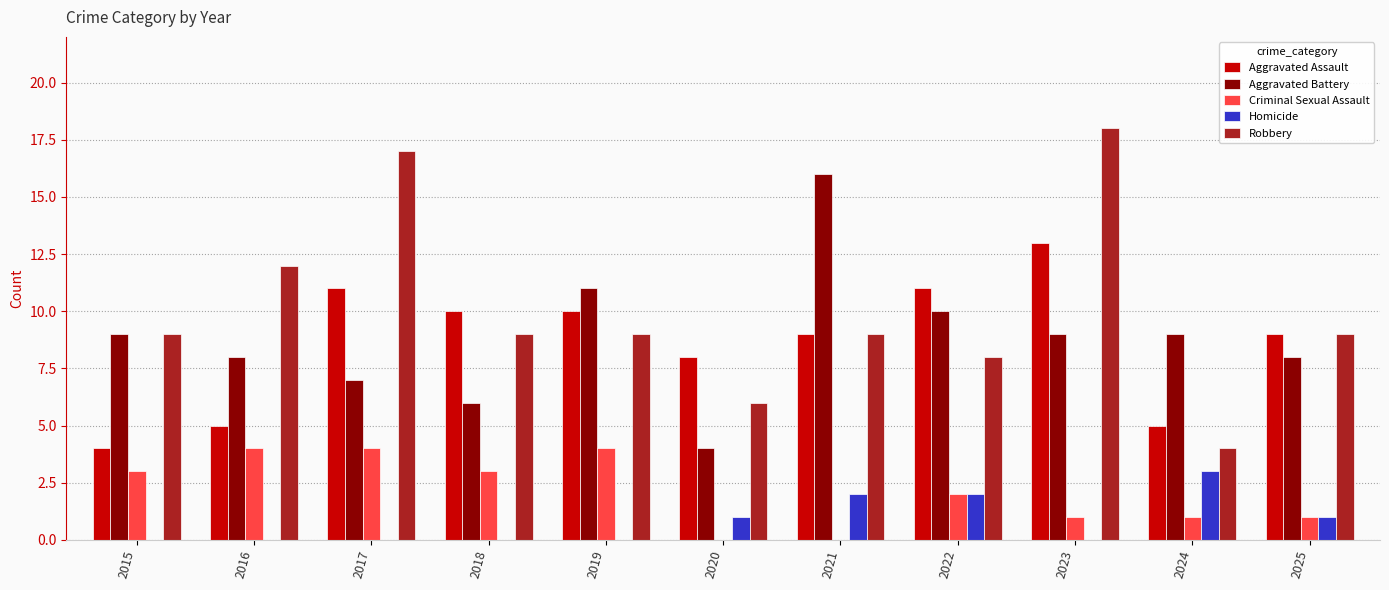

What value does the Aggravated Assault series have at 2020?

8